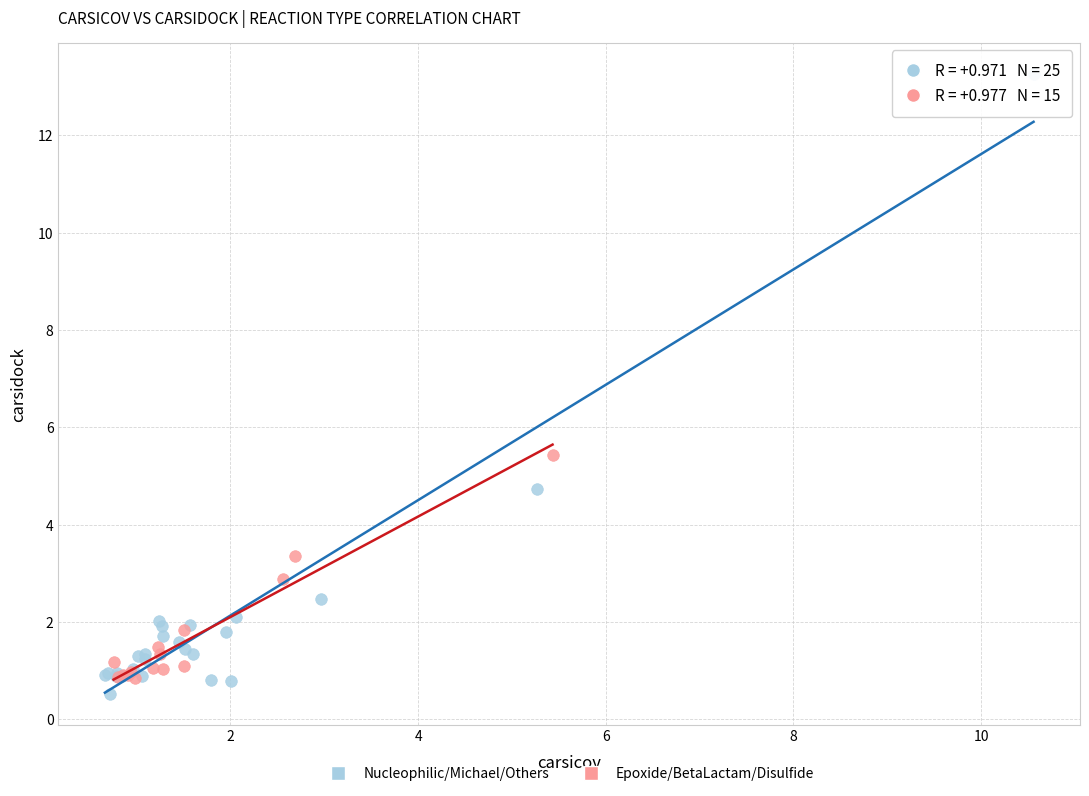

Which series has the widest spread of Y values?

Nucleophilic/Michael/Others